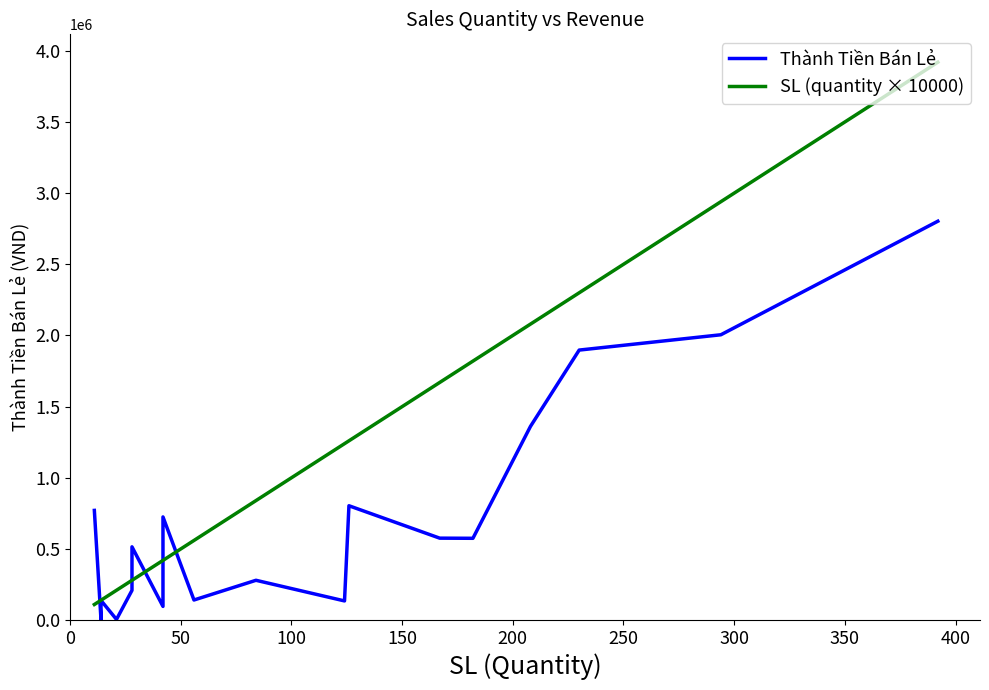

Which series has the largest range (max minus min)?

SL (quantity × 10000)